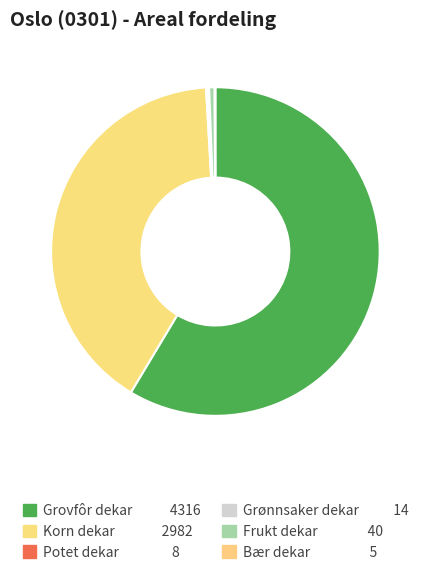

How much of the chart is everything except Potet dekar?

99.9%